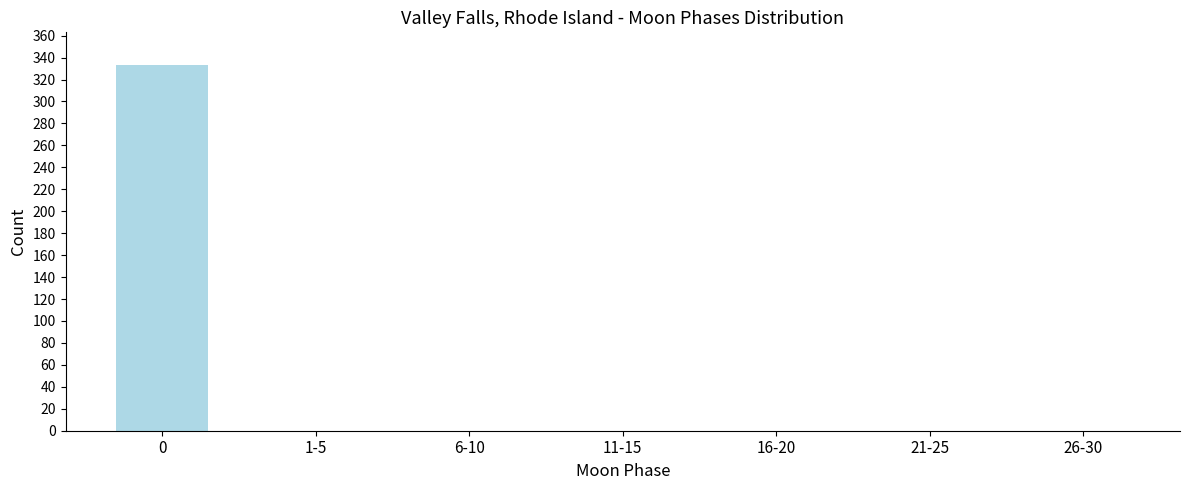

Reading left to right, extract all data points from this chart.

0=333	1-5=0	6-10=0	11-15=0	16-20=0	21-25=0	26-30=0